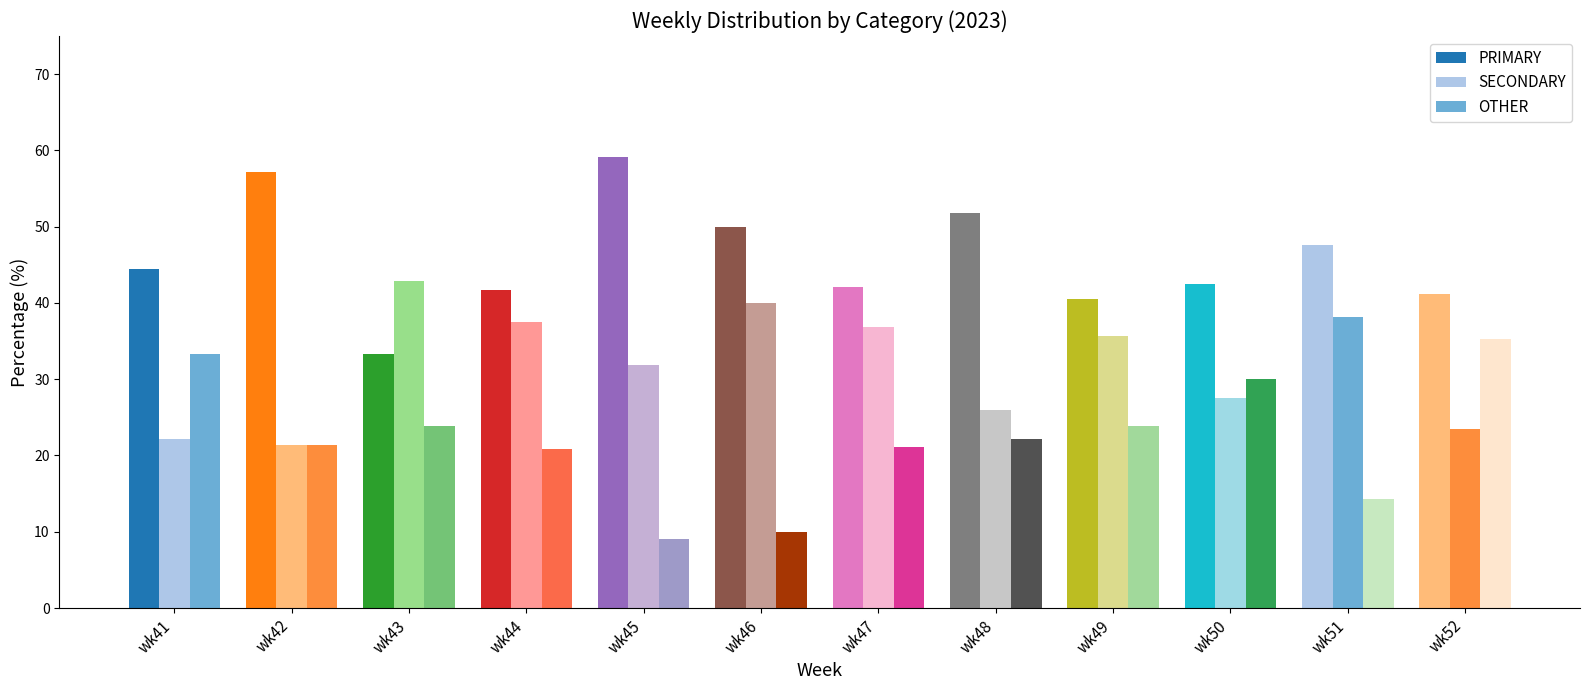

The value of PRIMARY at wk52 is 41.2. True or false?

True